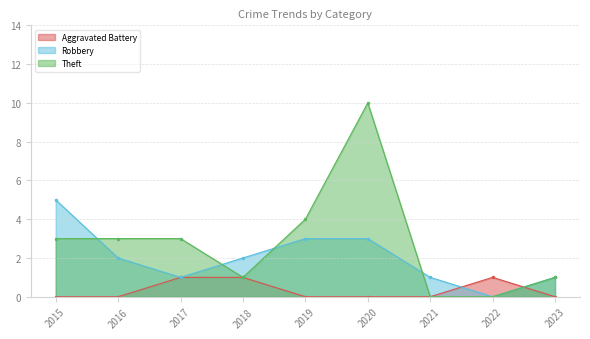

List the series in order of their peak value, highest first.

Theft, Robbery, Aggravated Battery